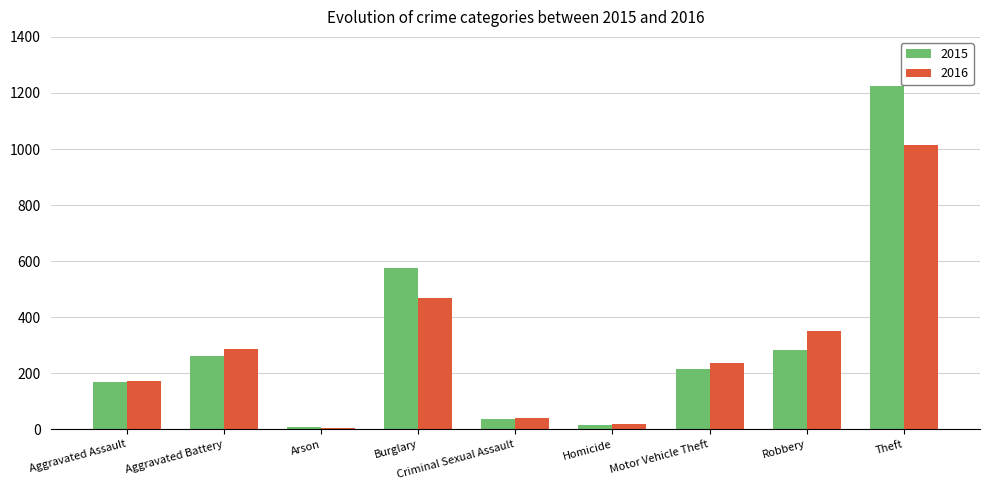

True or false: 2016 has a value of 508 at Aggravated Battery.

False